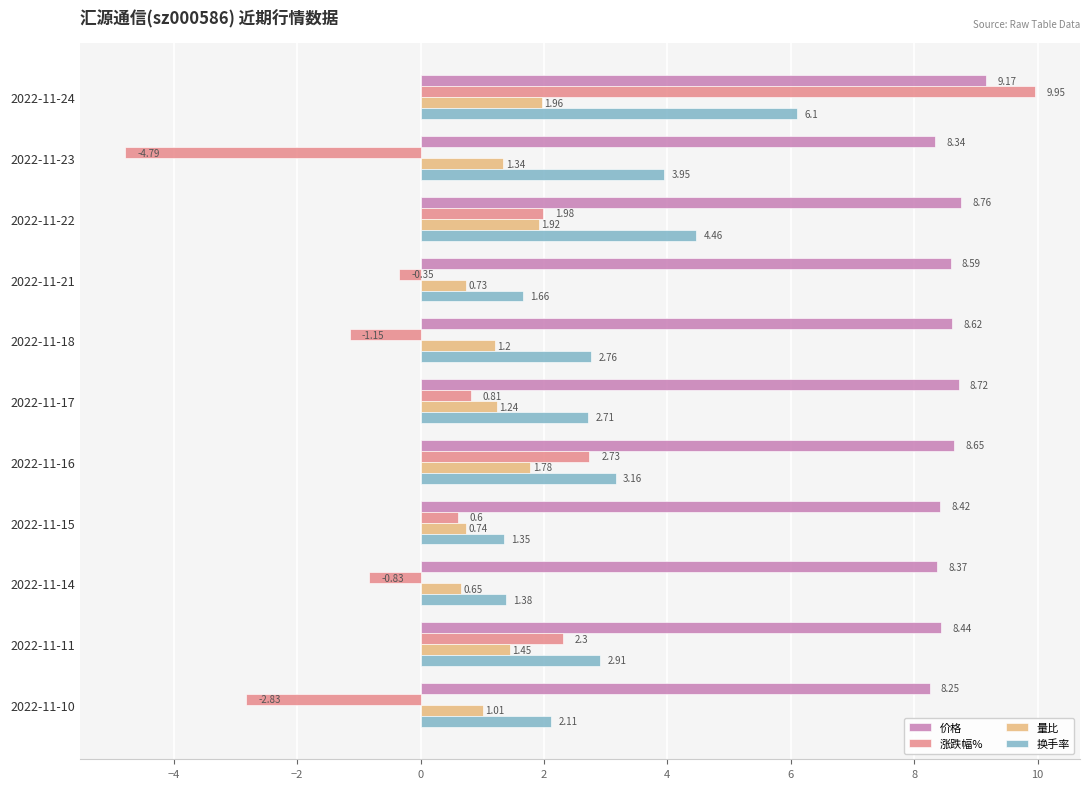

What are all the series names shown in the legend?

价格, 涨跌幅%, 量比, 换手率